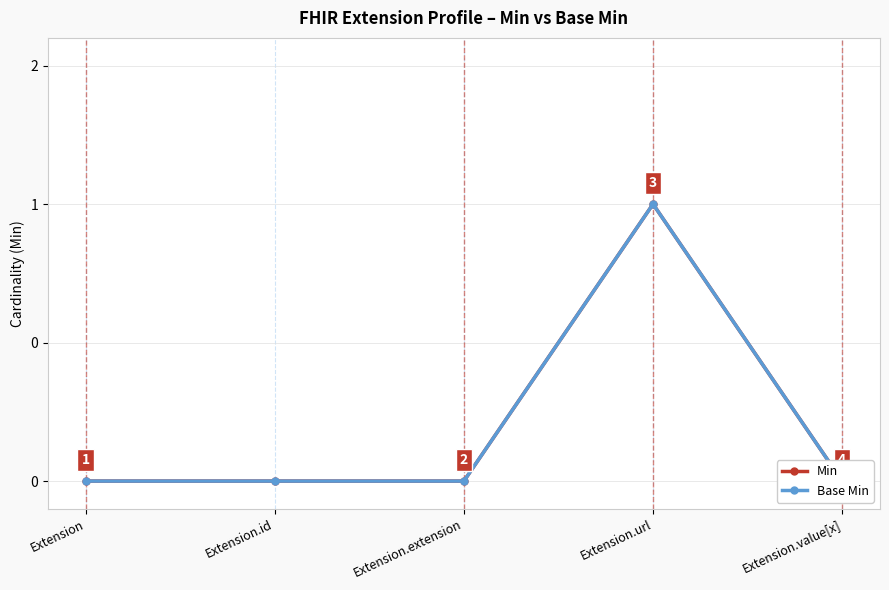

True or false: Min has more than 2 points higher than both neighbors.

False